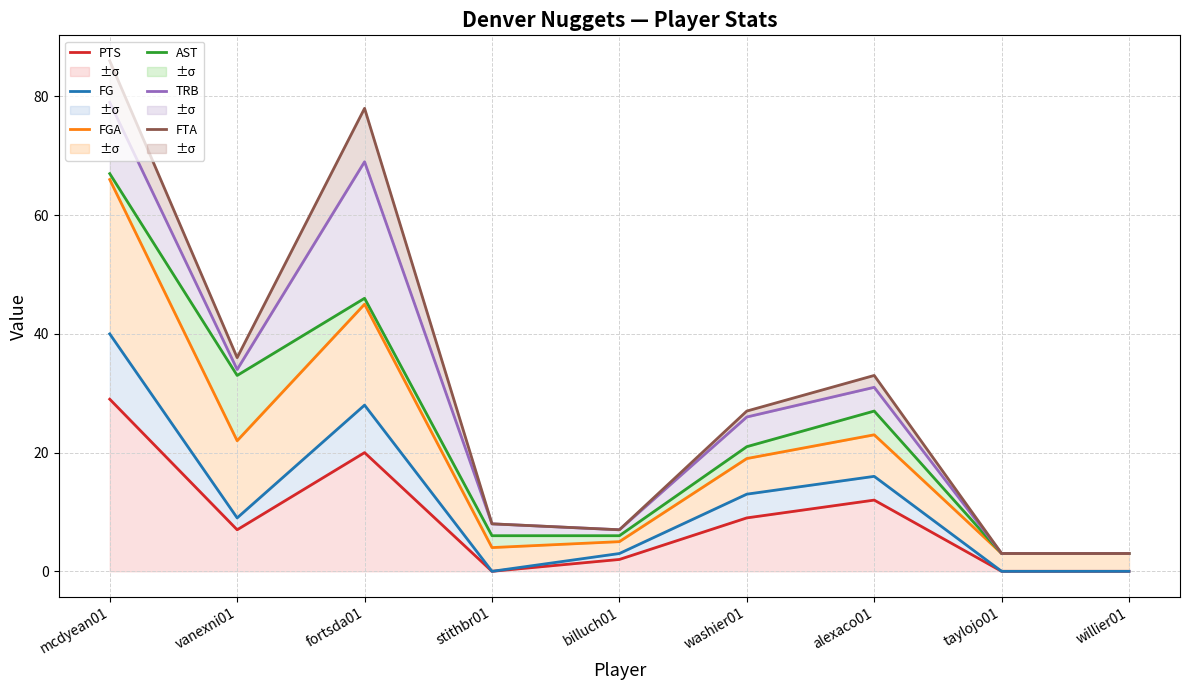

How many interior local peaks does the PTS series have?

2